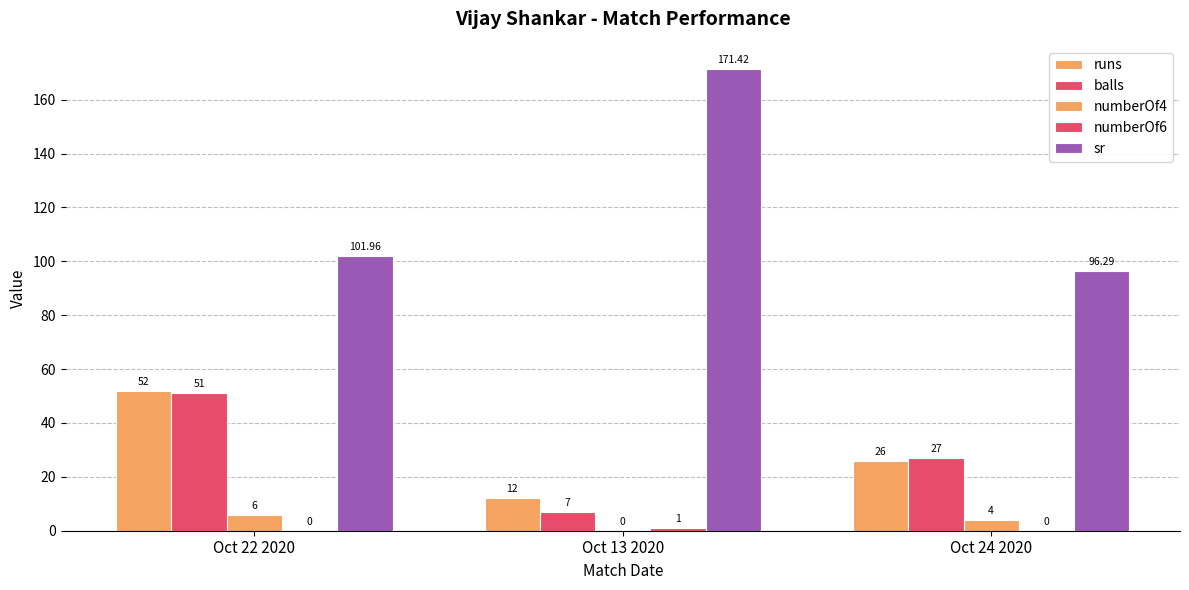

The balls series shows 31.5 at Oct 22 2020. True or false?

False